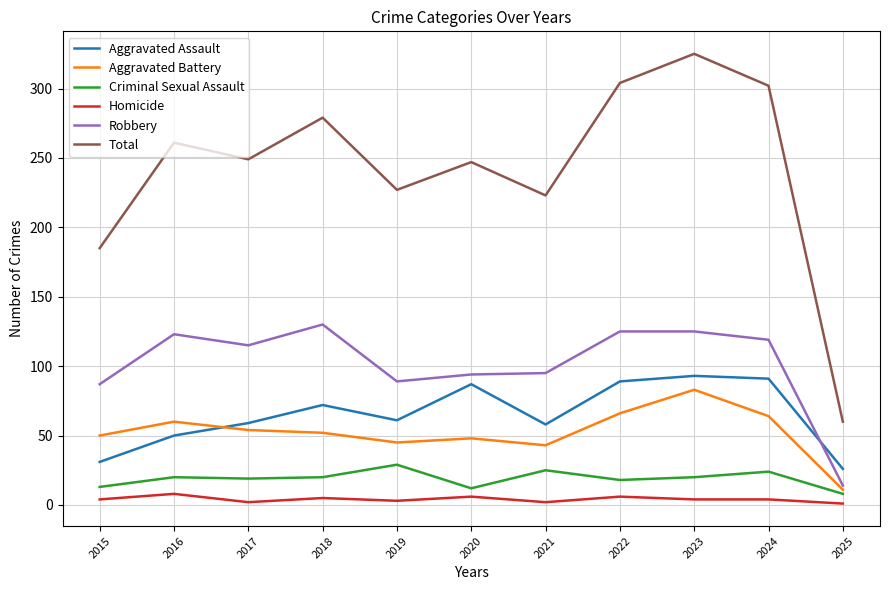

True or false: Robbery and Aggravated Battery intersect in this chart.

False